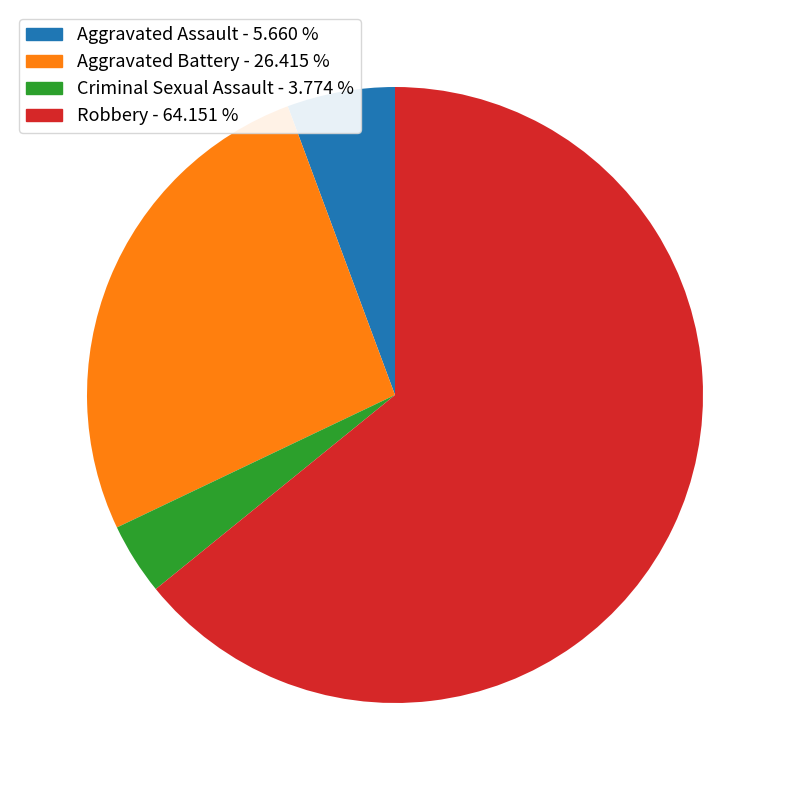

Is it true that Aggravated Battery is 26% of the pie?

True